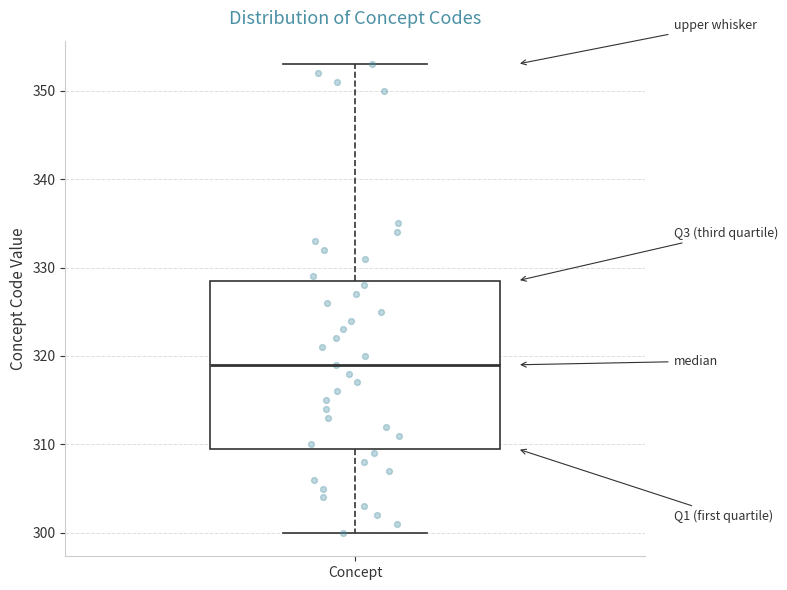

Transcribe this box plot: give where the median line is, the range the box spans, and where the two whiskers end, as read against the y-axis. The values are not printed on the chart, so give them approximately, as read against the axis.

median 319, box 310 to 329, whiskers 300 to 353